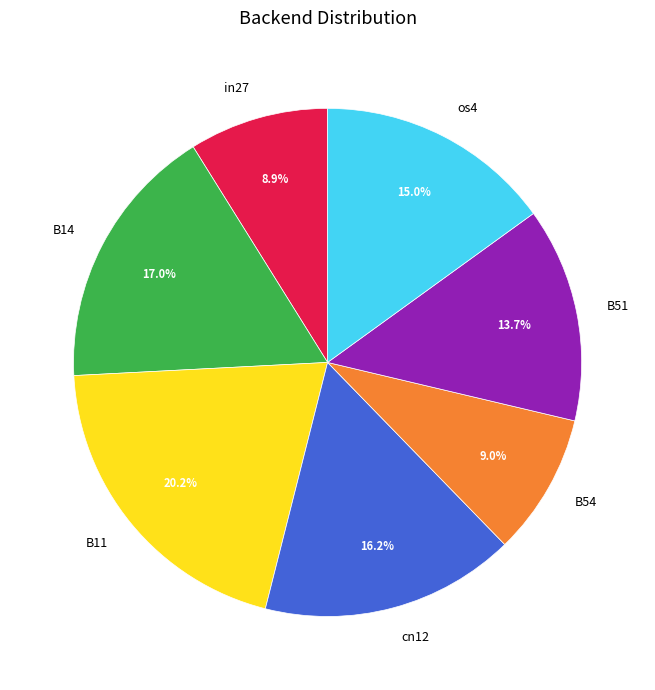

What percentage do B14 and B54 together represent?

26.0%